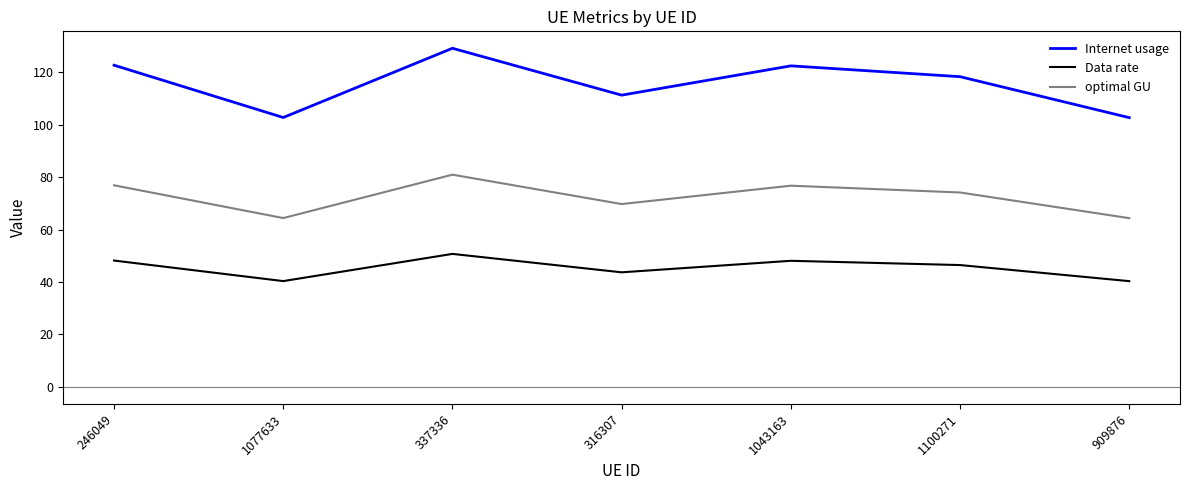

What is the difference between the optimal GU values at 246049 and 316307?

7.2